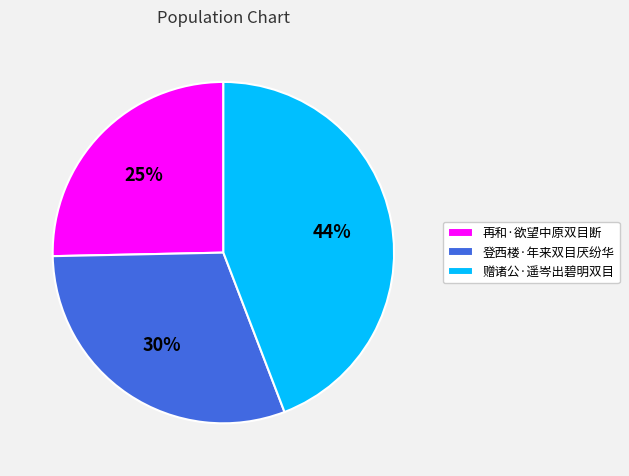

Does 再和·欲望中原双目断 represent more than half of the total?

No